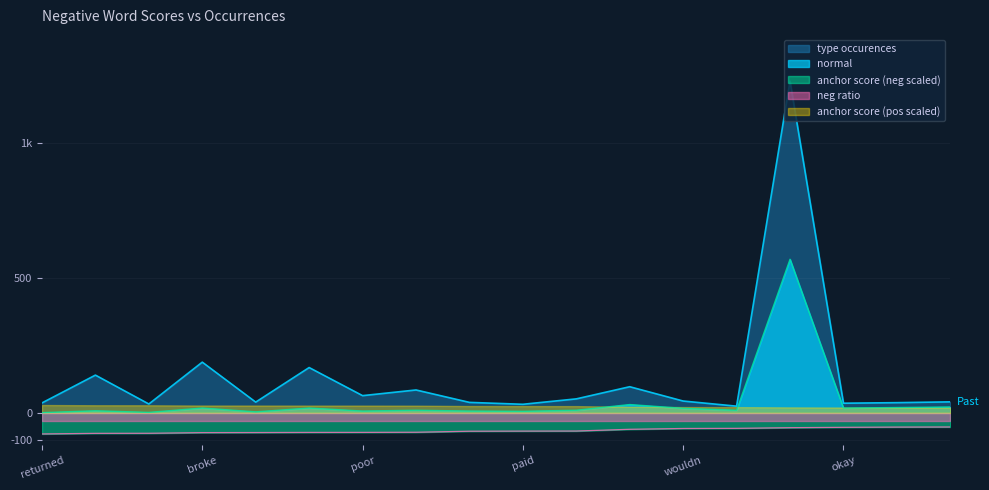

What position from the left is return?

11